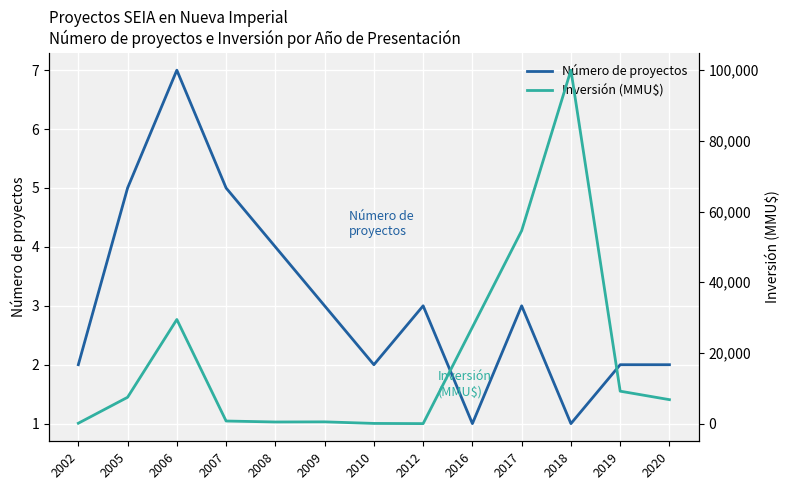

Does the chart display data point markers on the line(s)?

No